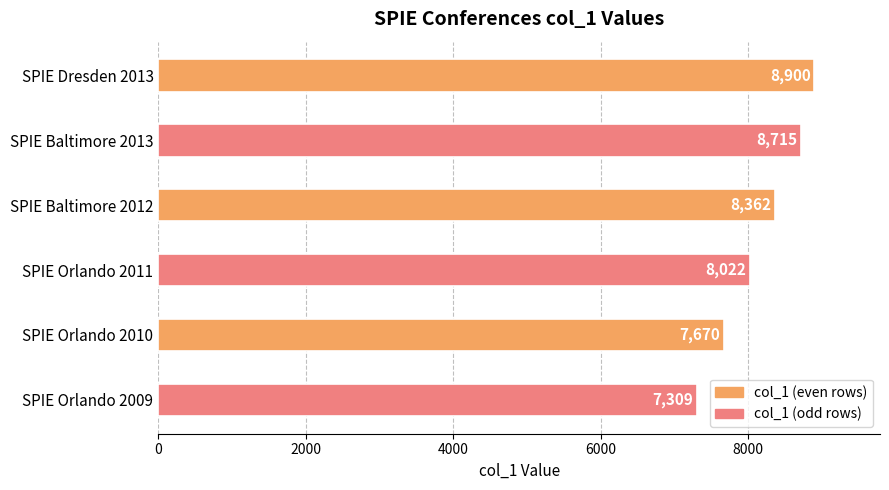

What is the label of the 1st bar from the top?

SPIE Dresden 2013